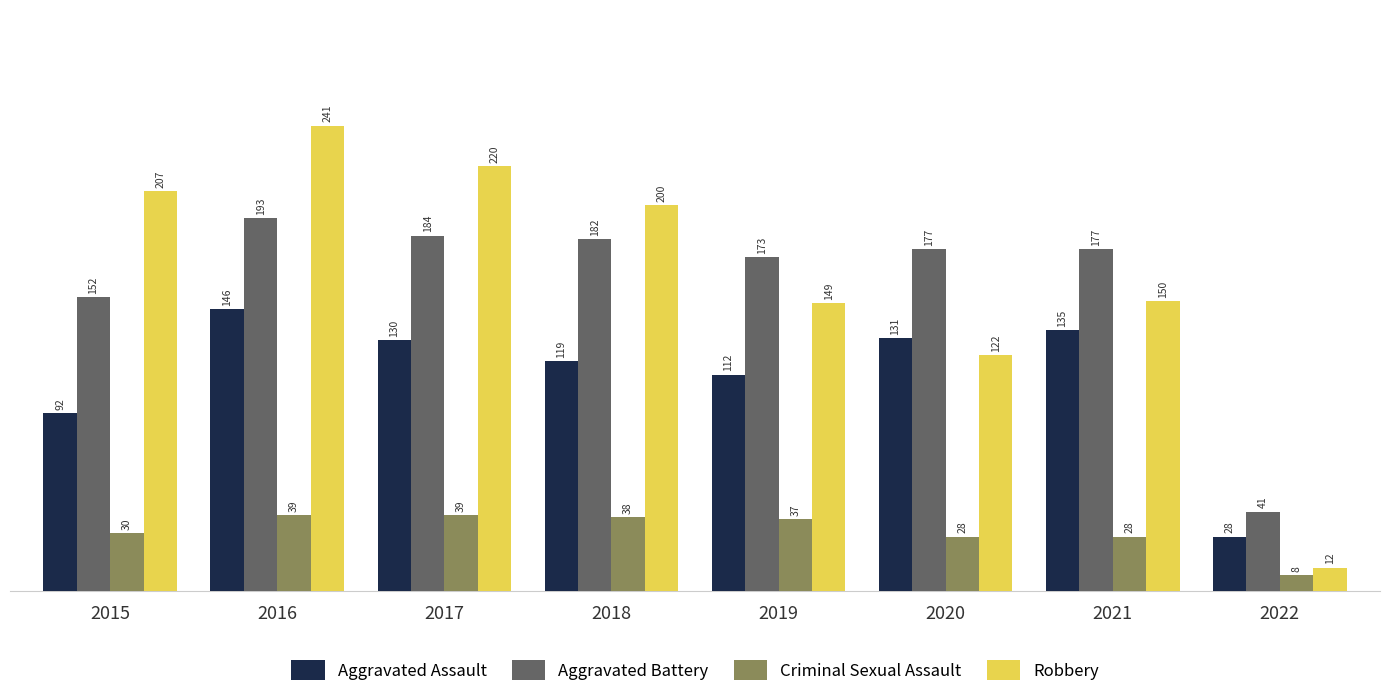

How many bars are there in total?

32